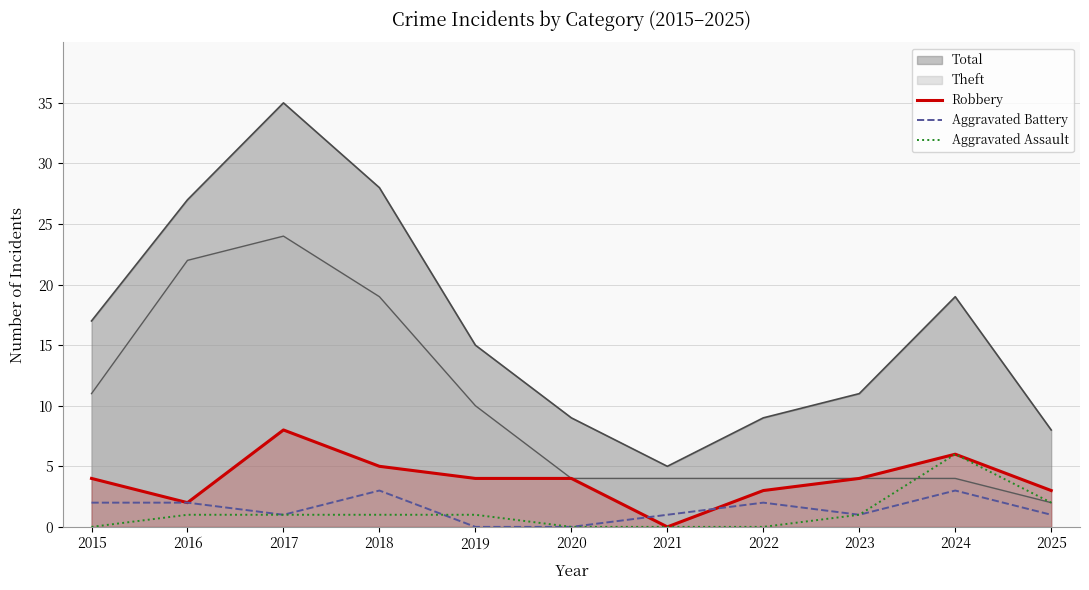

Where is Aggravated Assault nearest to the value 3?

2025